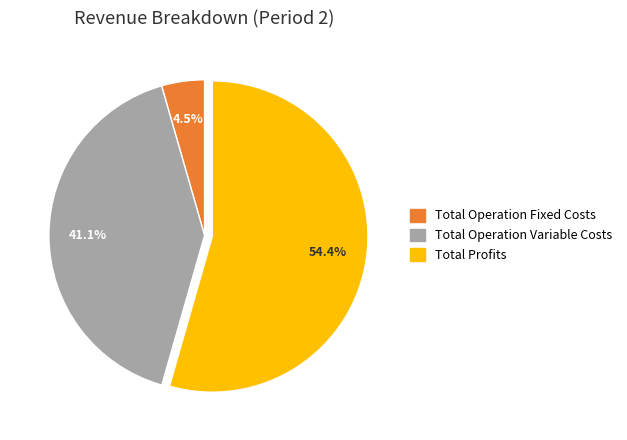

Is there any slice that represents more than half of the pie?

Yes